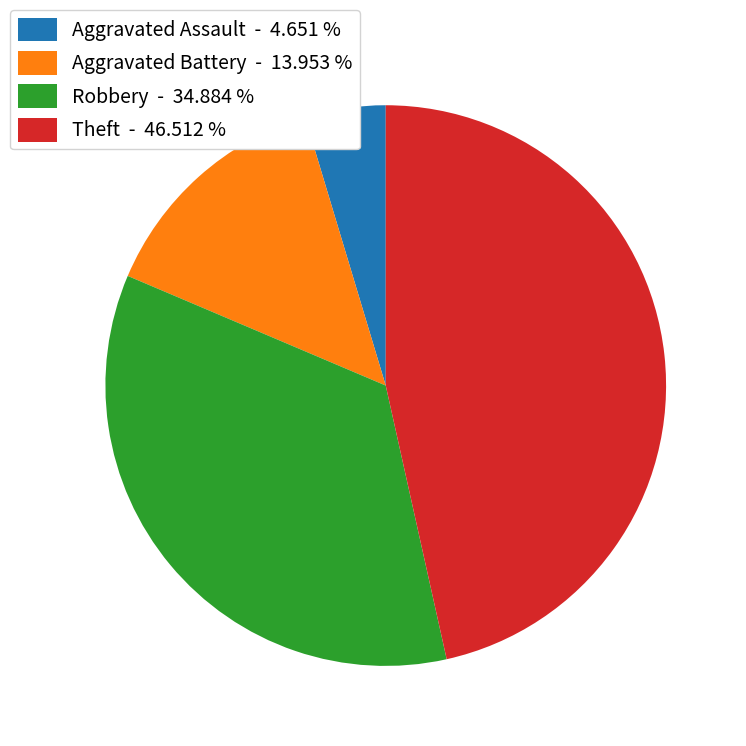

Count the number of slices in the pie.

4